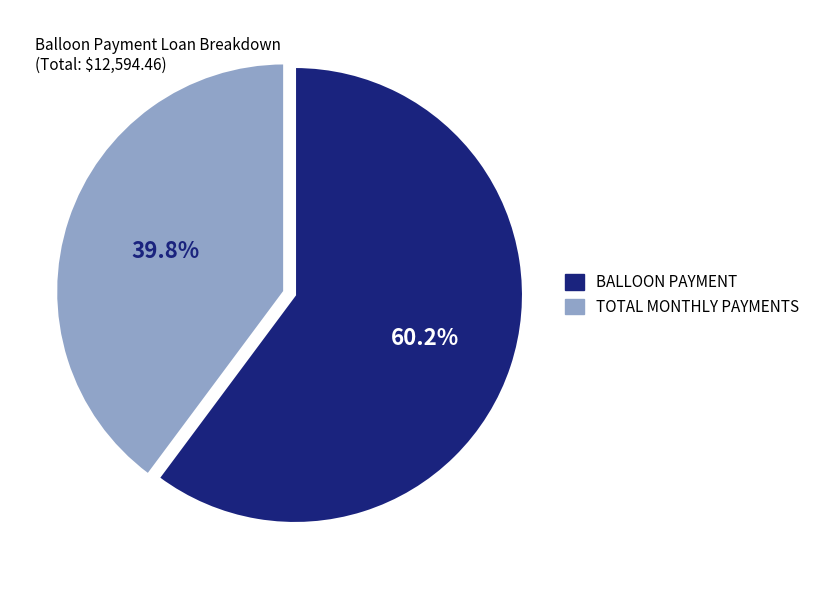

Rank the categories by value from lowest to highest.

TOTAL MONTHLY PAYMENTS, BALLOON PAYMENT